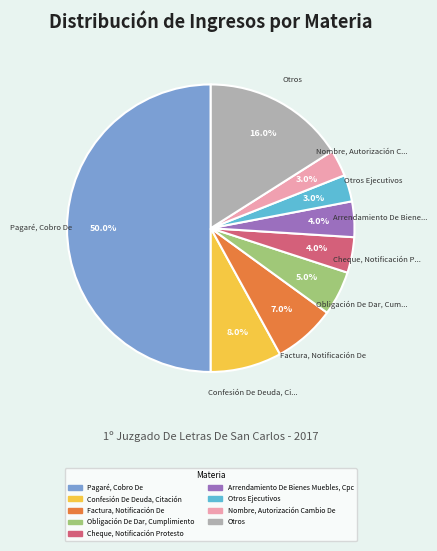

What is the largest slice in the pie chart?

Pagaré, Cobro De